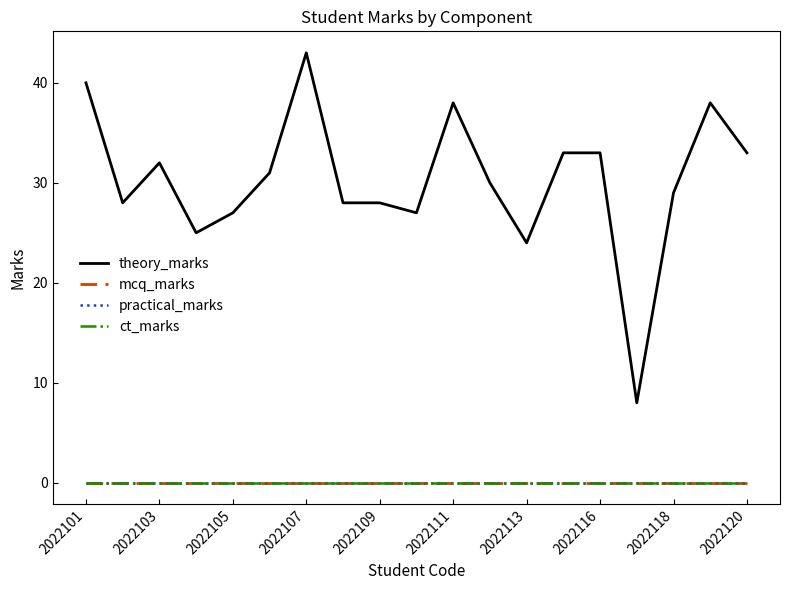

Does the chart have visible grid lines?

No